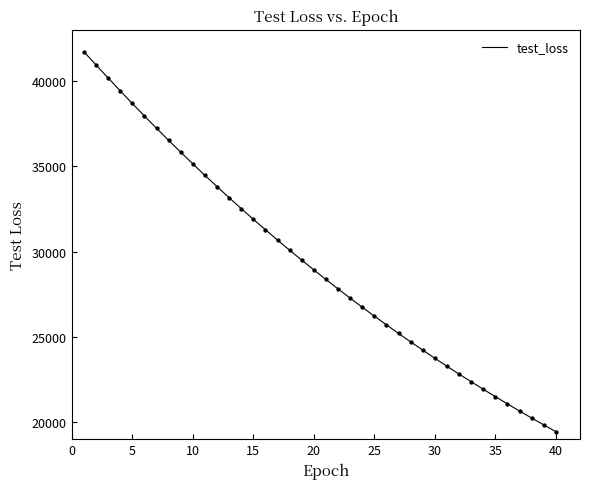

What is the maximum value shown in the chart?

41705.9